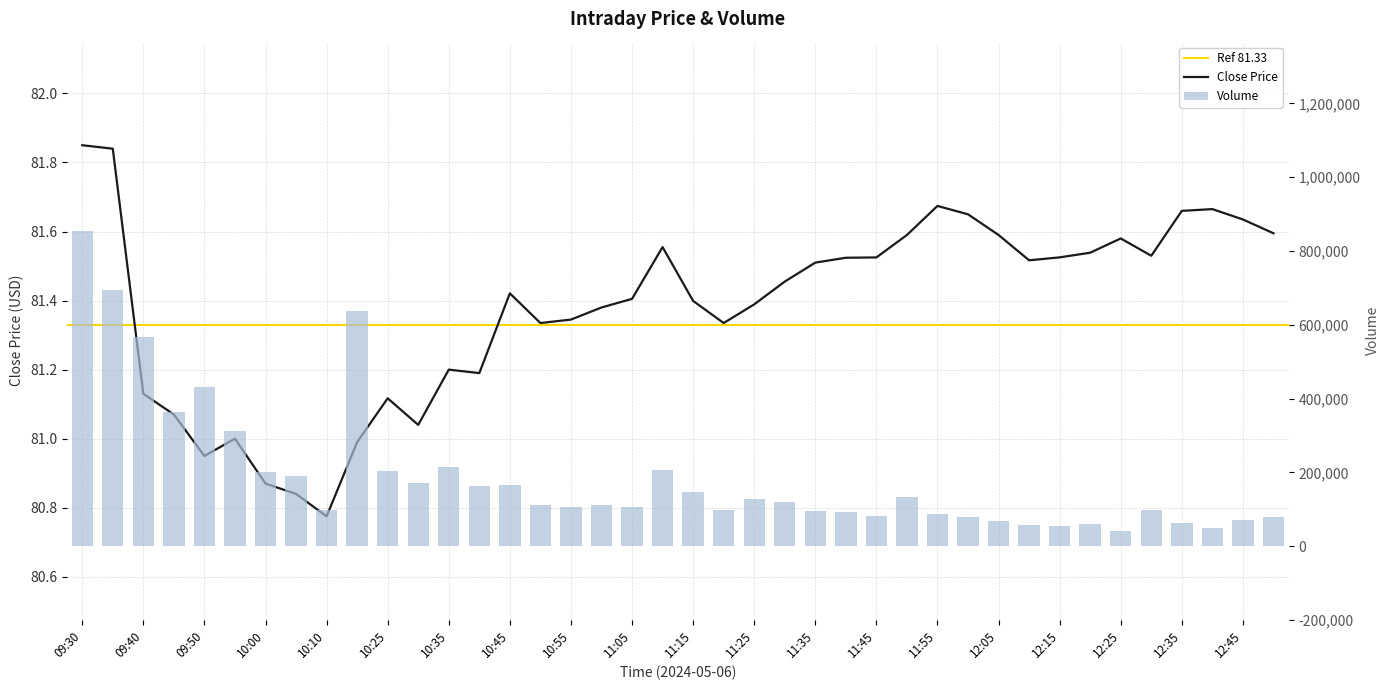

At which label does Close reach its minimum?

10:10